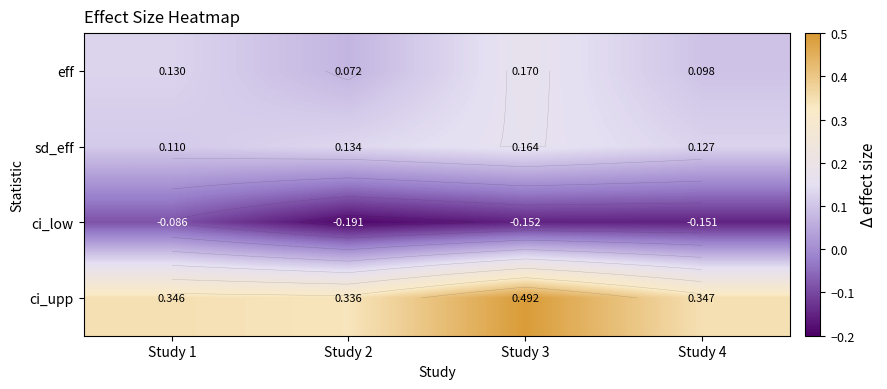

What is the lowest value of the ci_low series?

-0.2